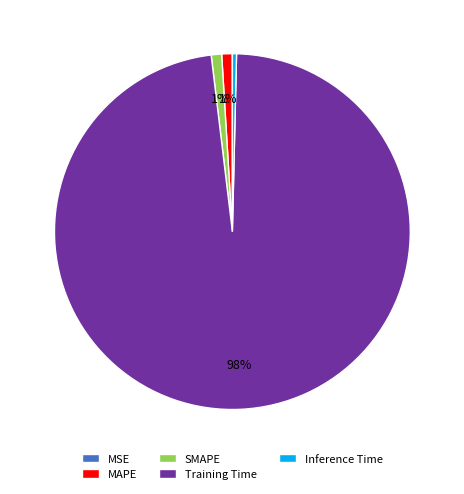

Between Training Time and Inference Time, which is larger?

Training Time